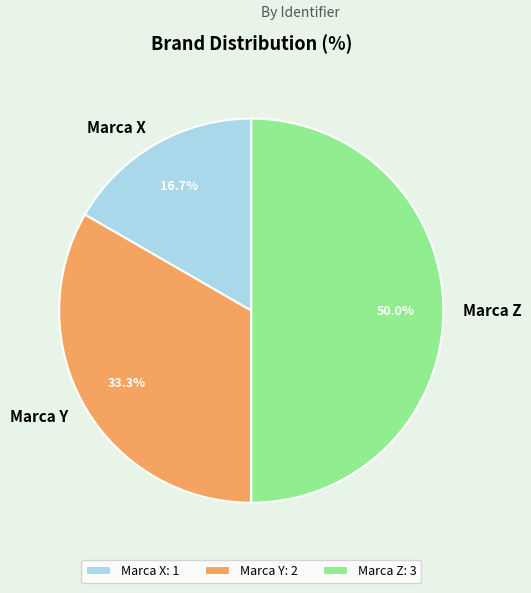

Count the number of slices in the pie.

3